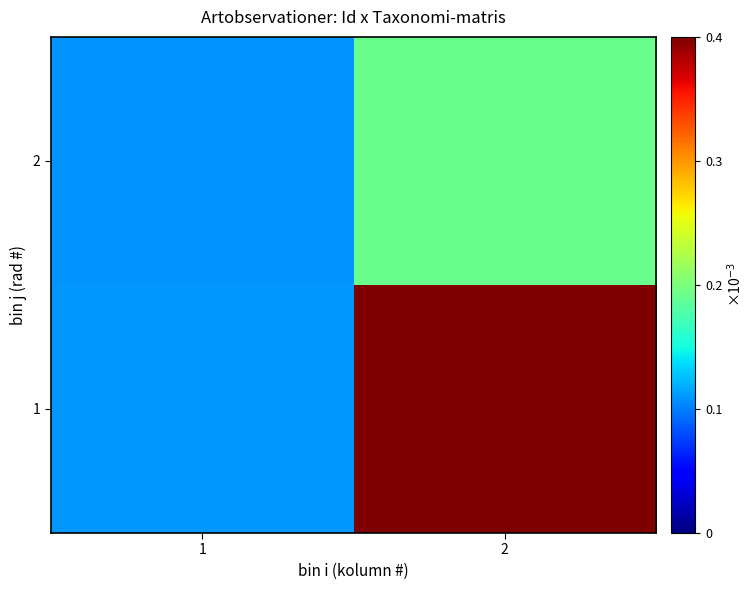

Which category has the highest value across all series?

2